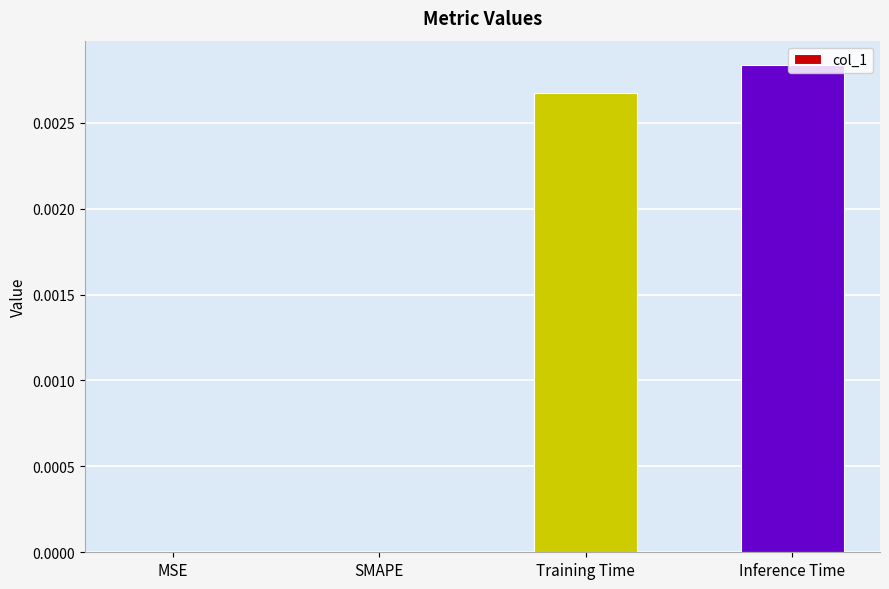

Is it true that the value at MSE is 0.0?

True